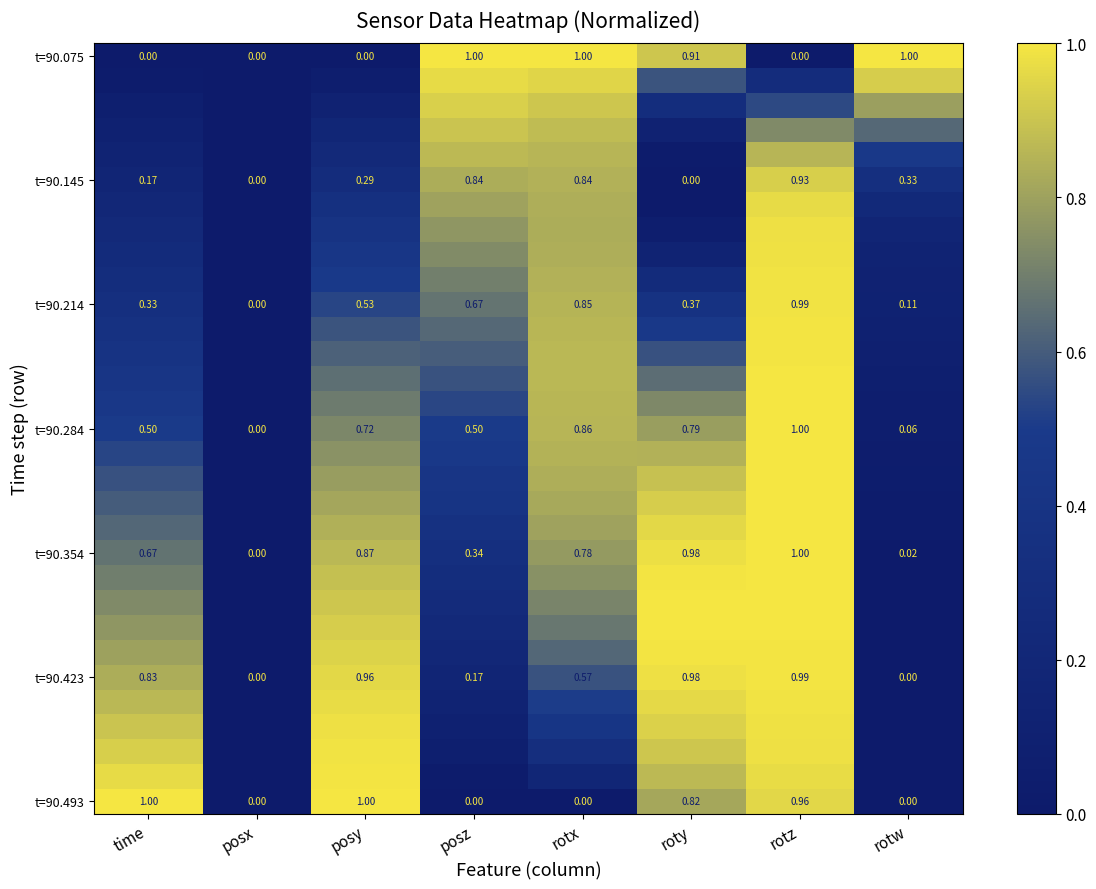

What is the total value across all series at time?

15.5